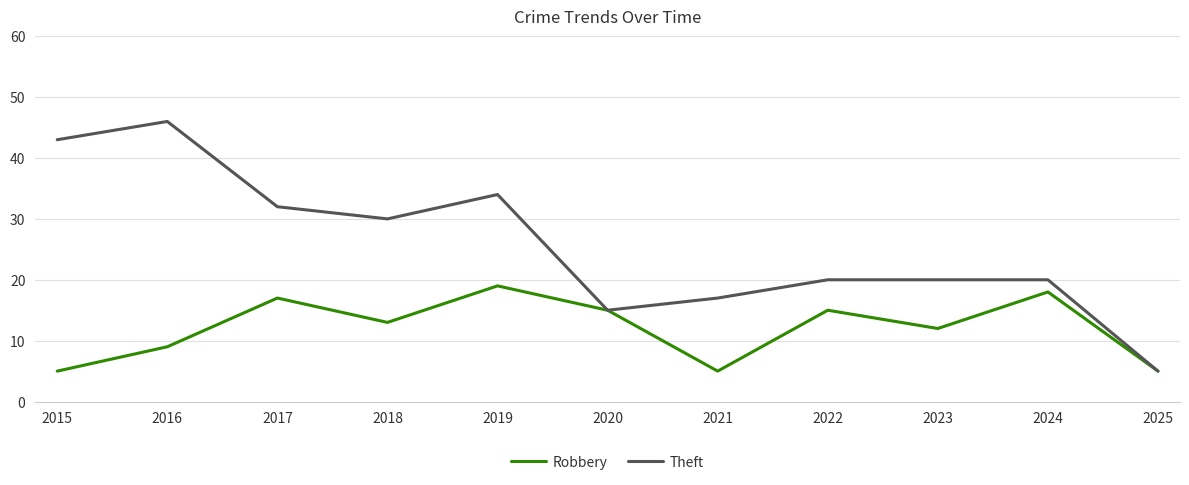

Which label corresponds to the largest value in the chart?

2016